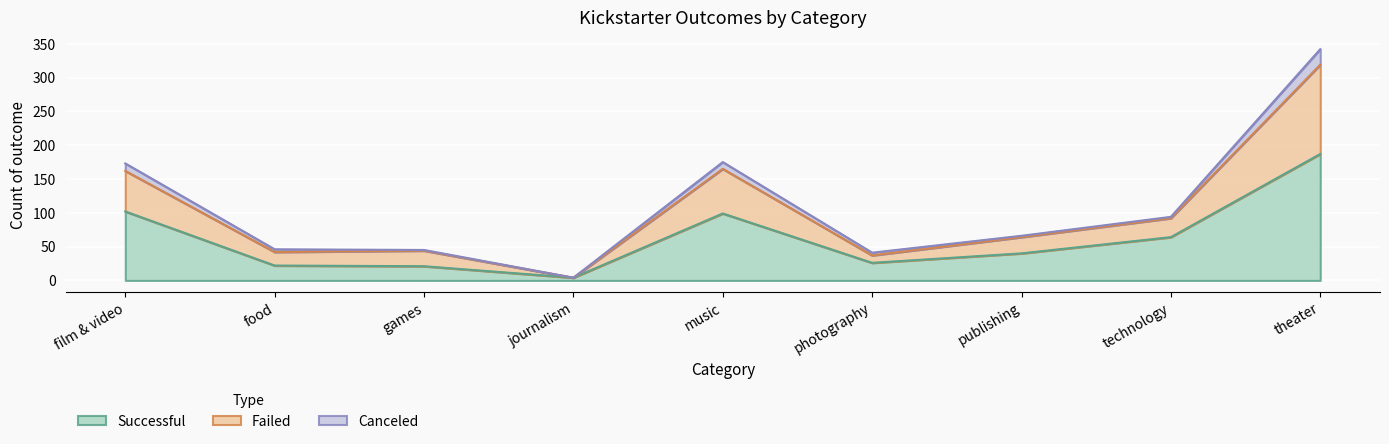

Is it true that Successful equals 22 at food?

True